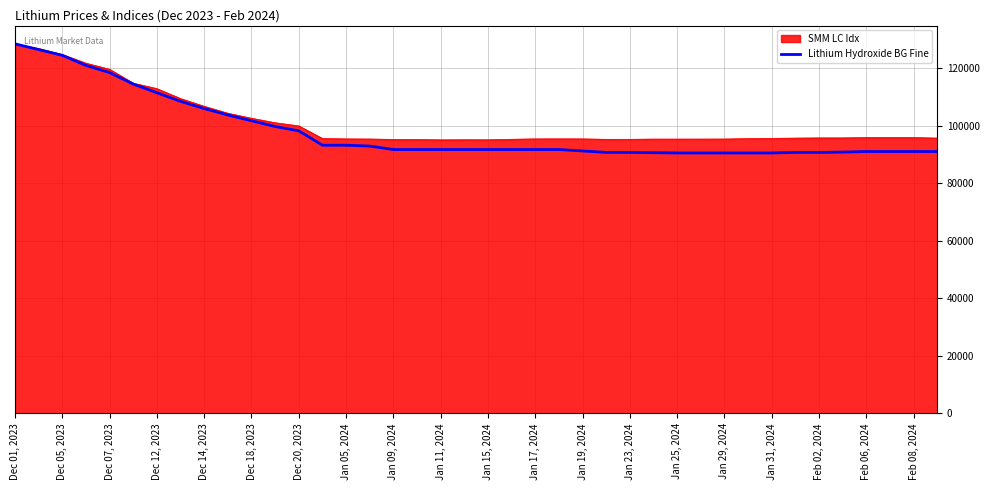

Which series has the largest range (max minus min)?

Lithium Hydroxide BG Fine